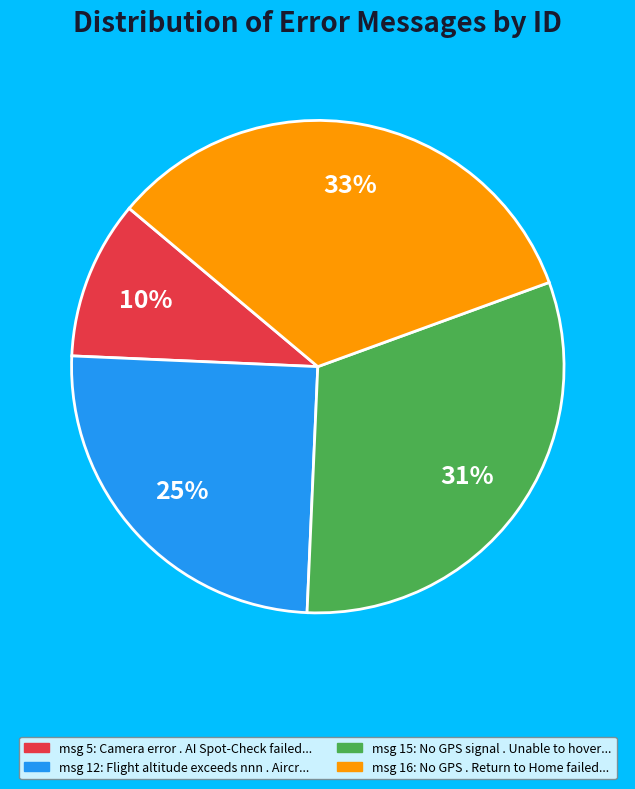

Does any single category account for the majority?

No